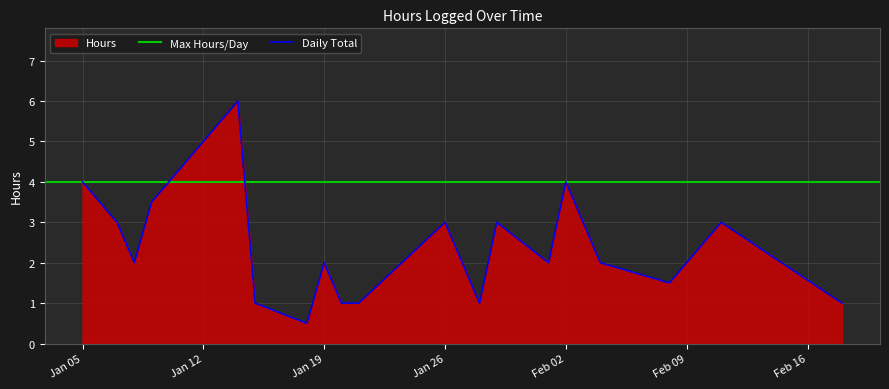

Which has a higher value, 1/26/2010 or 1/19/2010?

1/26/2010